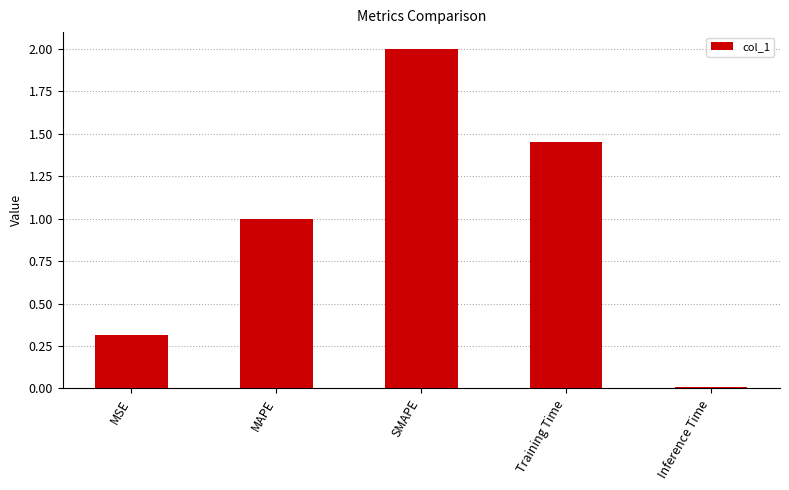

Which category has the highest value across all series?

SMAPE